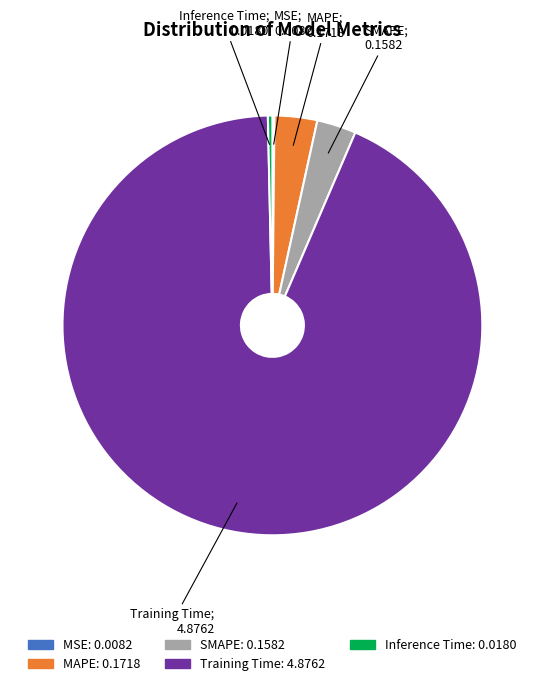

Is there any slice that represents more than half of the pie?

Yes